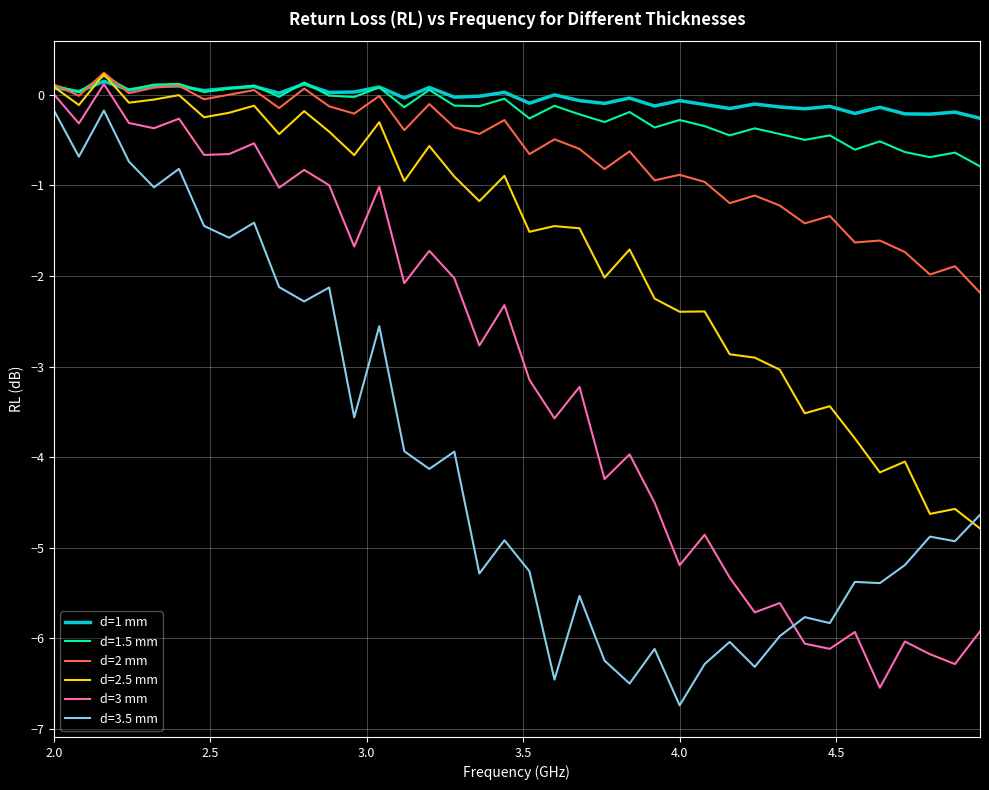

How many intersections are there between d=3.5 mm and d=2.5 mm?

1